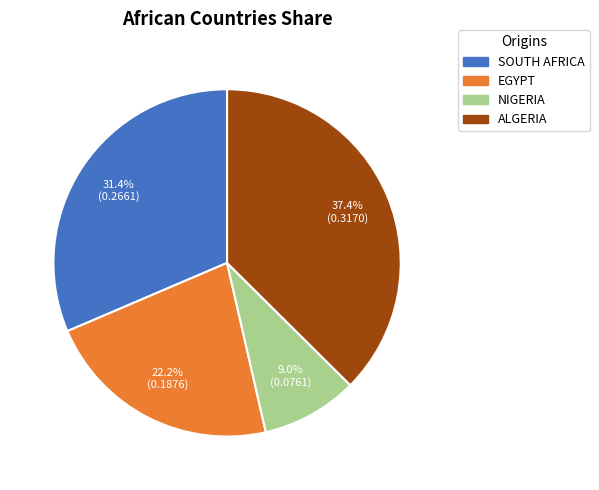

Is there a majority slice in this chart?

No